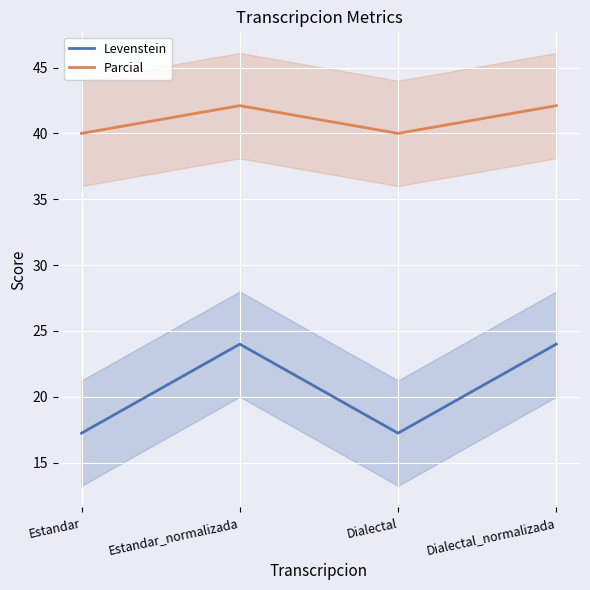

What is the total value across all series at Dialectal?

57.2